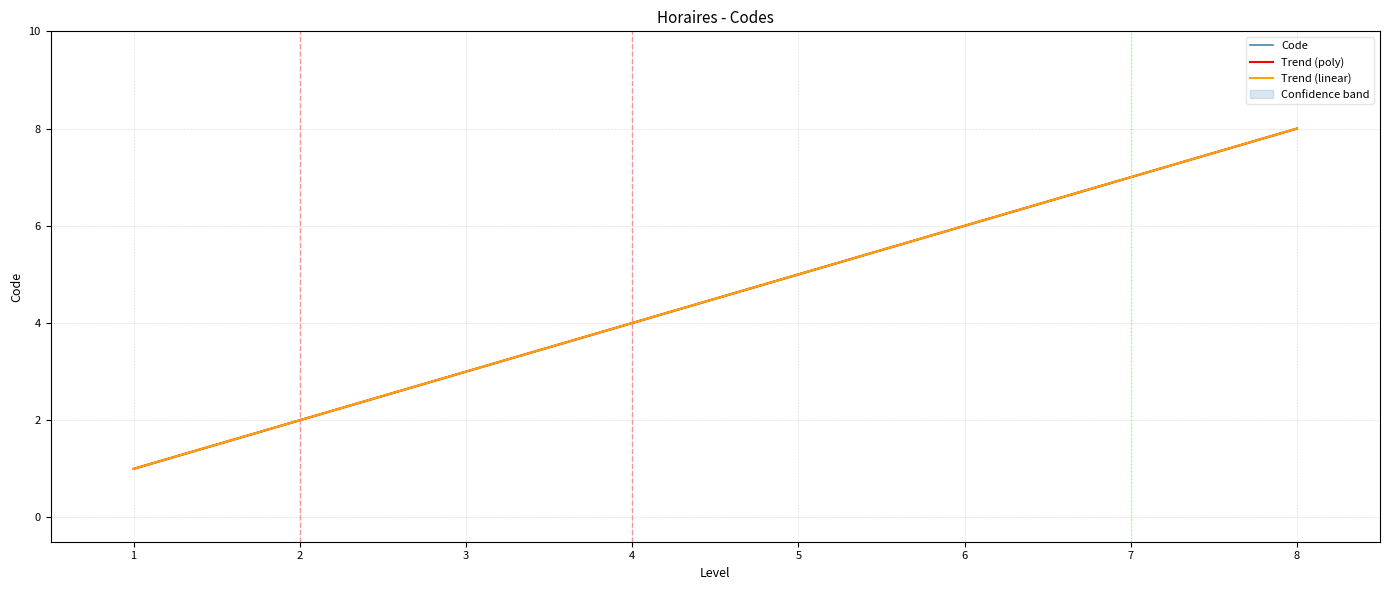

Is it true that Code equals 11 at 6?

False